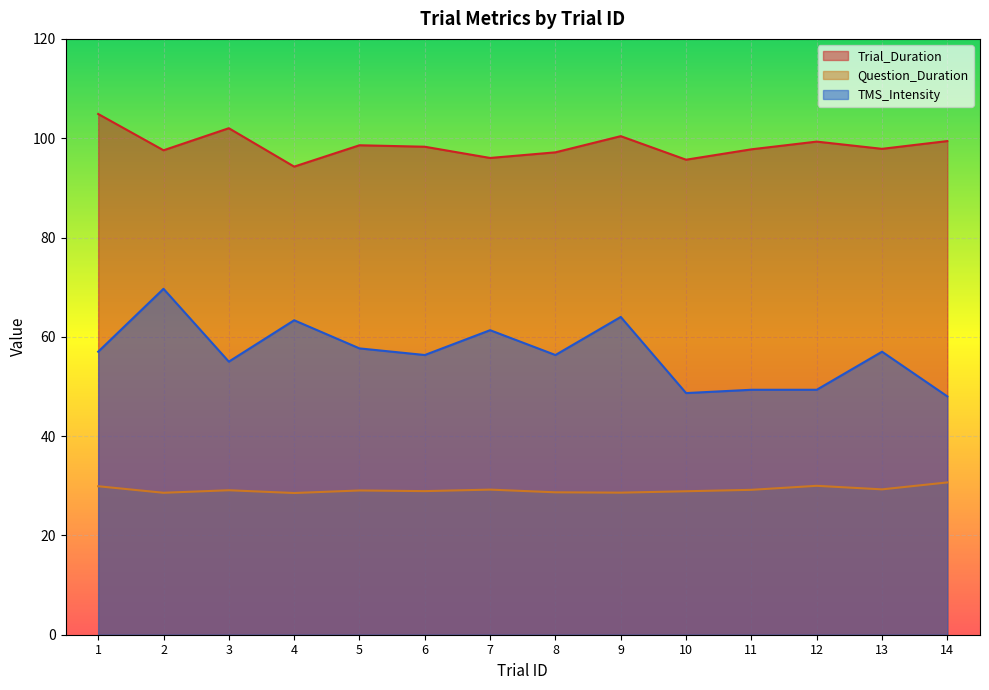

Is the value of Trial_Duration at 13 greater than the value of TMS_Intensity at 12?

Yes